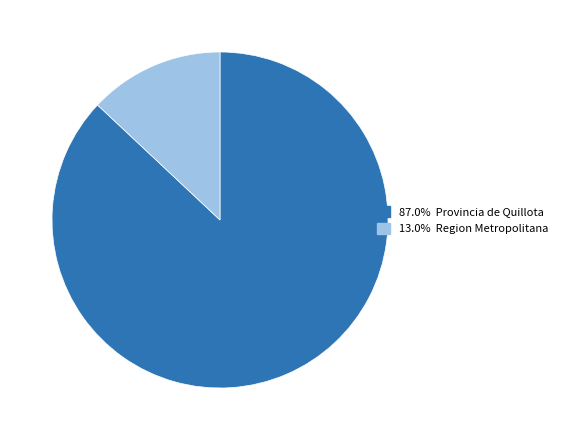

Does any single category account for the majority?

Yes